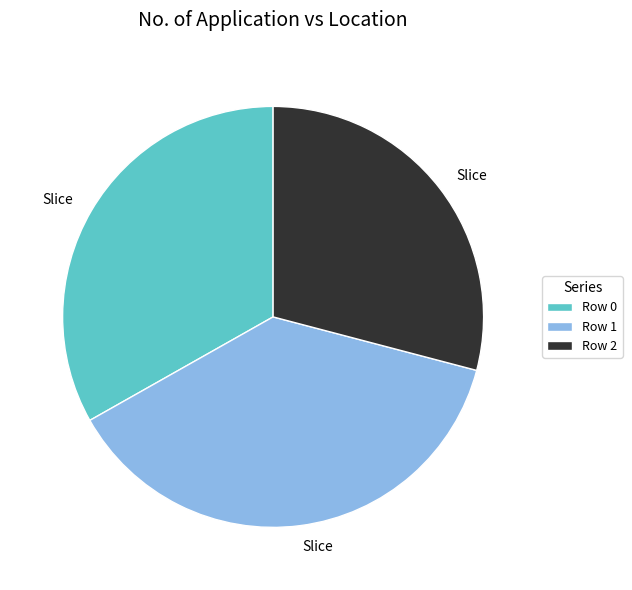

Is it true that Row 2 is 19% of the pie?

False